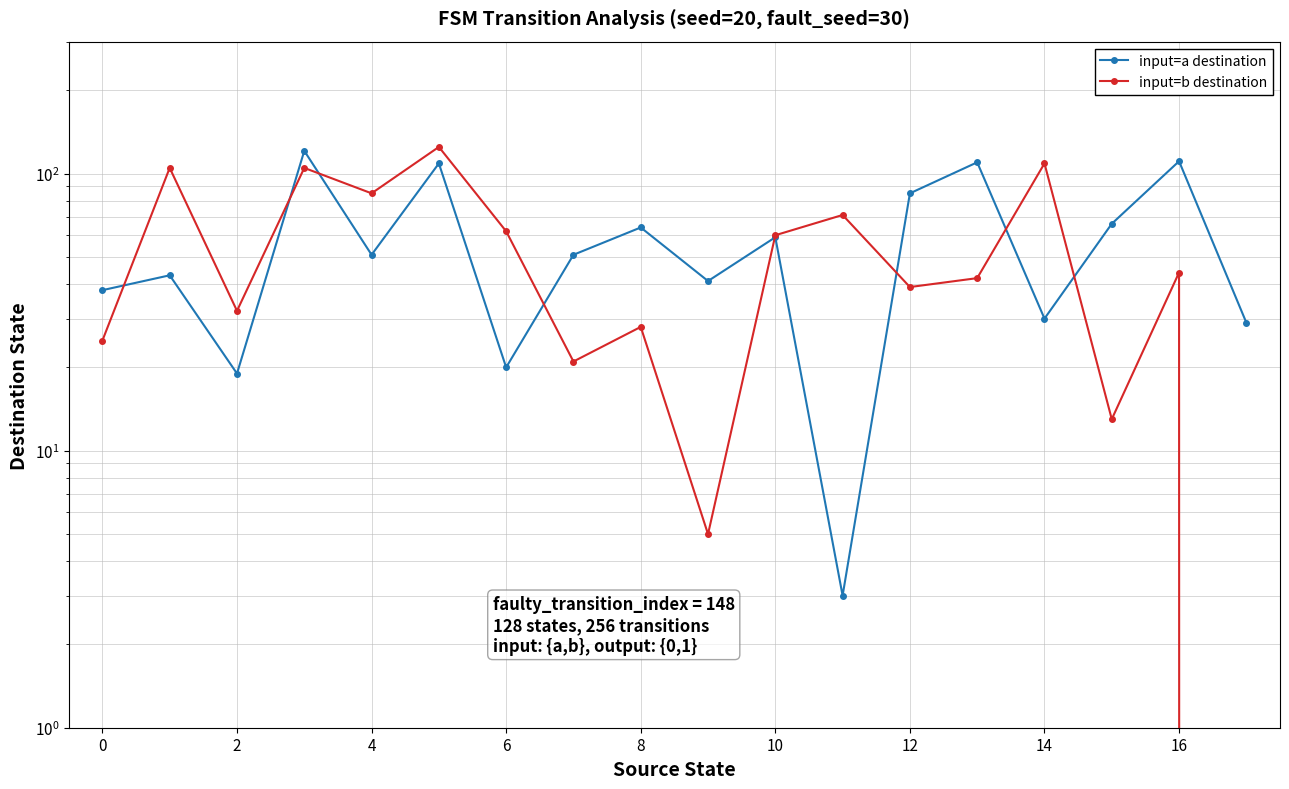

What is the value of the input=a destination point at the 5th from the left?

51